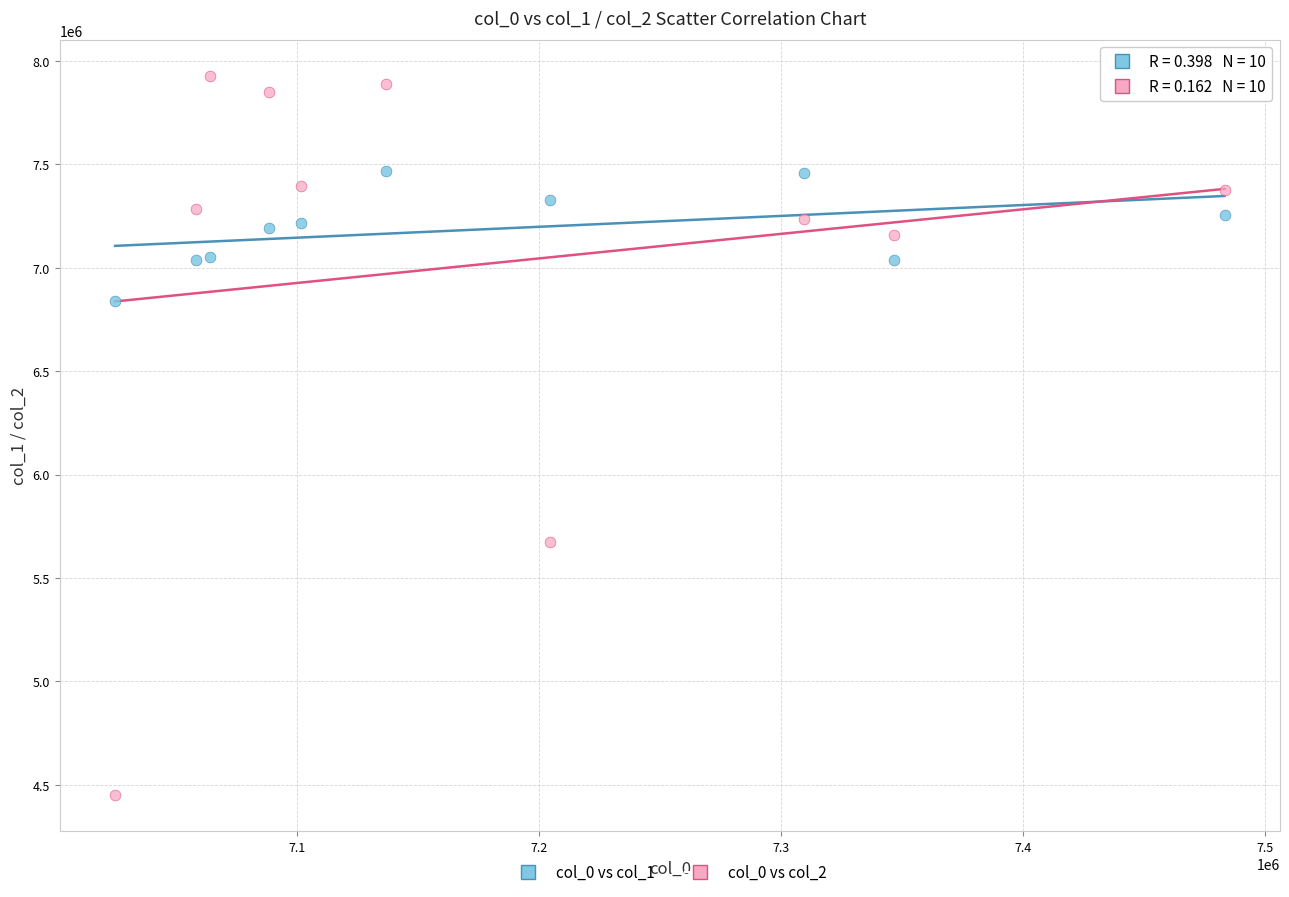

Which series reaches the minimum Y coordinate?

col_0 vs col_2